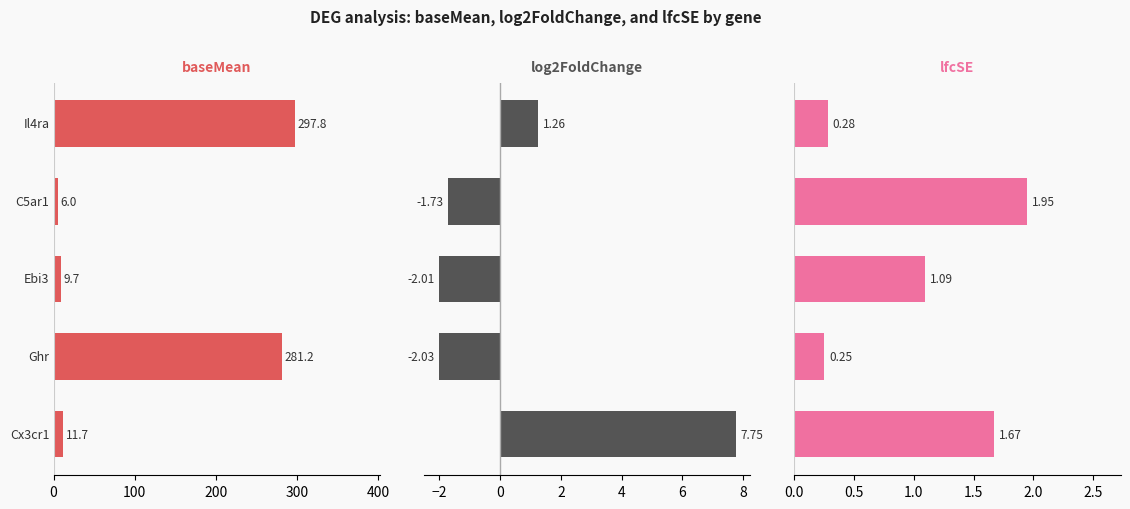

What is the value of the log2FoldChange bar at the 2nd from the left?

-2.0